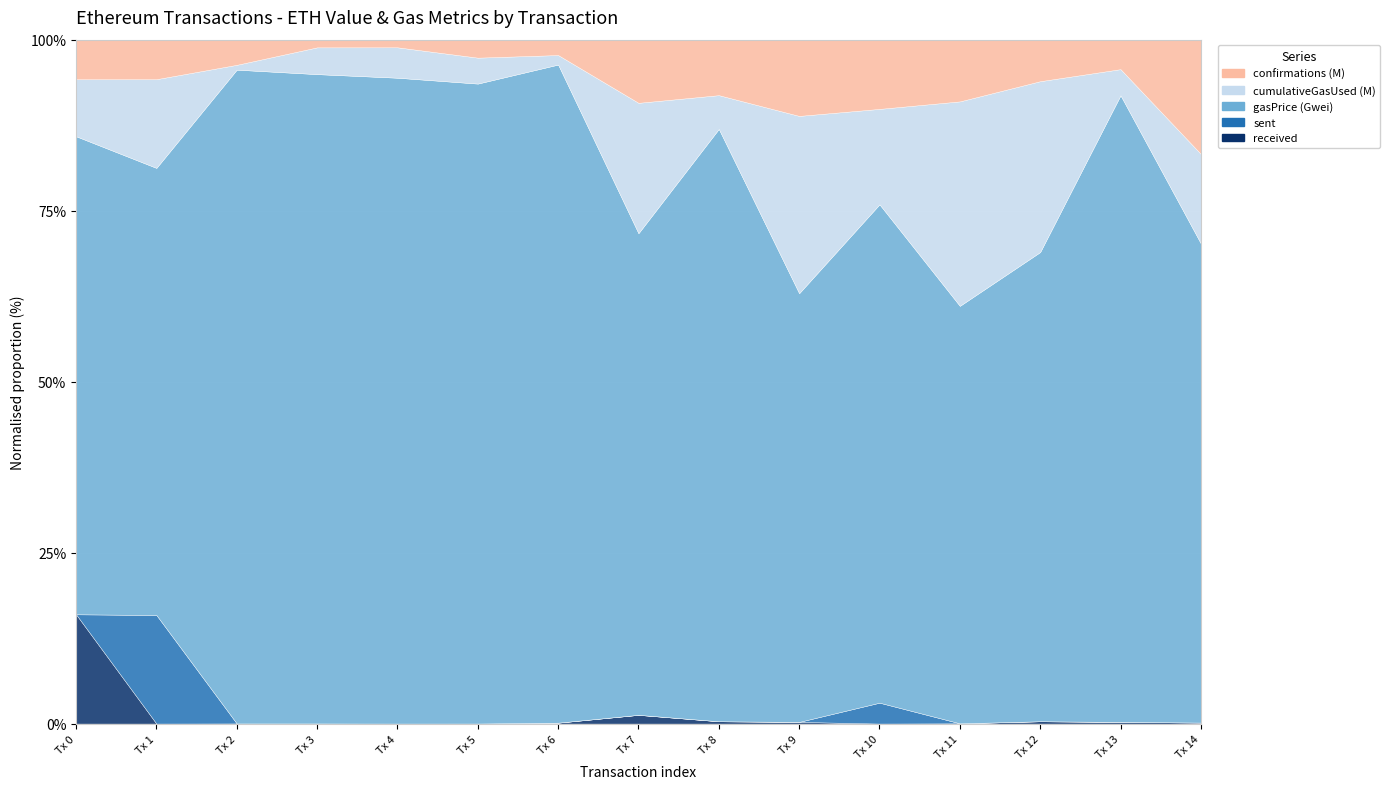

The gasPrice (Gwei) series shows 300.0 at 3. True or false?

True